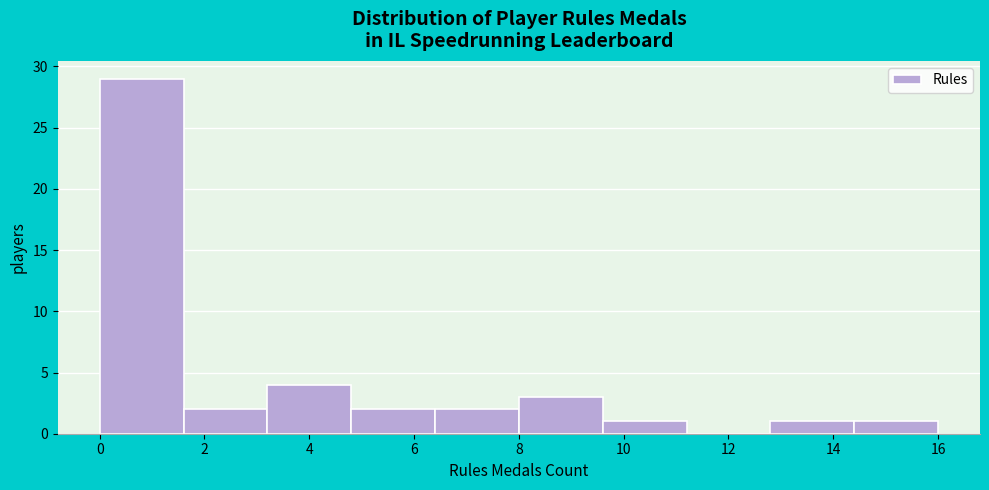

Reading left to right, list every bar in this chart as the range it spans on the x-axis followed by its height. The values are not printed on the chart, so give them approximately, as read against the axis.

0.0 to 1.6: 29
1.6 to 3.2: 2
3.2 to 4.8: 4
4.8 to 6.4: 2
6.4 to 8.0: 2
8.0 to 9.6: 3
9.6 to 11.2: 1
11.2 to 12.8: 0
12.8 to 14.4: 1
14.4 to 16.0: 1